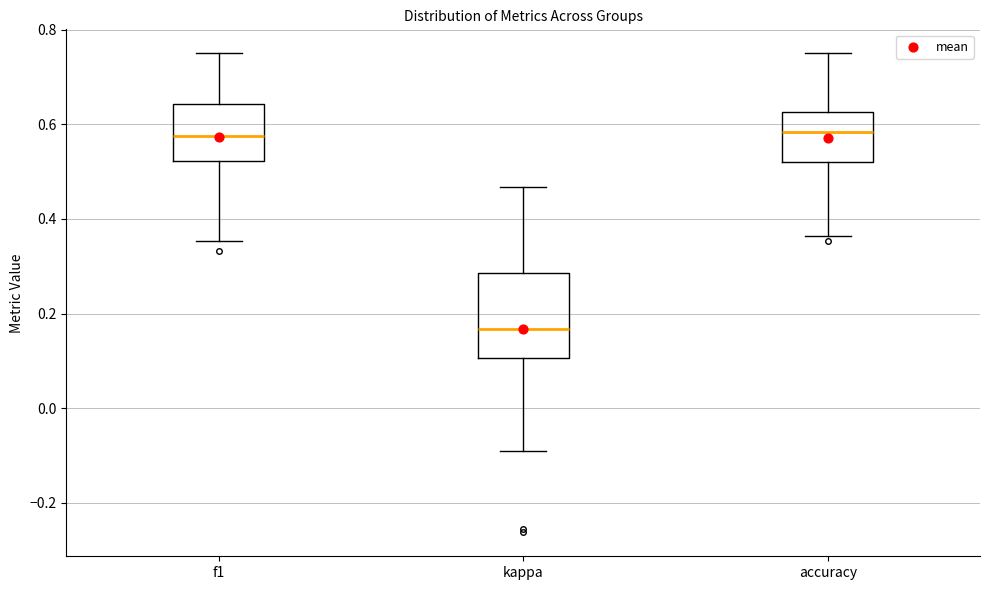

Reading left to right, read every box against the y-axis: the position of its median line, the range the box covers, and the ends of its whiskers. The values are not printed on the chart, so give them approximately, as read against the axis.

f1: median 0.58, box 0.52 to 0.64, whiskers 0.36 to 0.76
kappa: median 0.16, box 0.10 to 0.28, whiskers -0.10 to 0.46
accuracy: median 0.58, box 0.52 to 0.62, whiskers 0.36 to 0.76